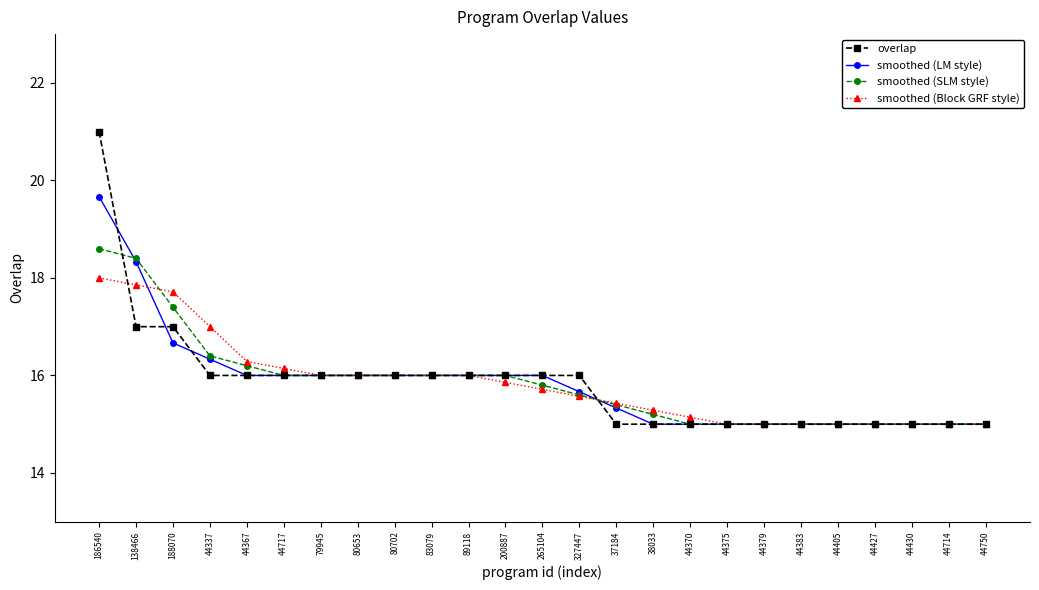

Is the value of smoothed (Block GRF style) at 79945 greater than the value of smoothed (SLM style) at 44405?

Yes